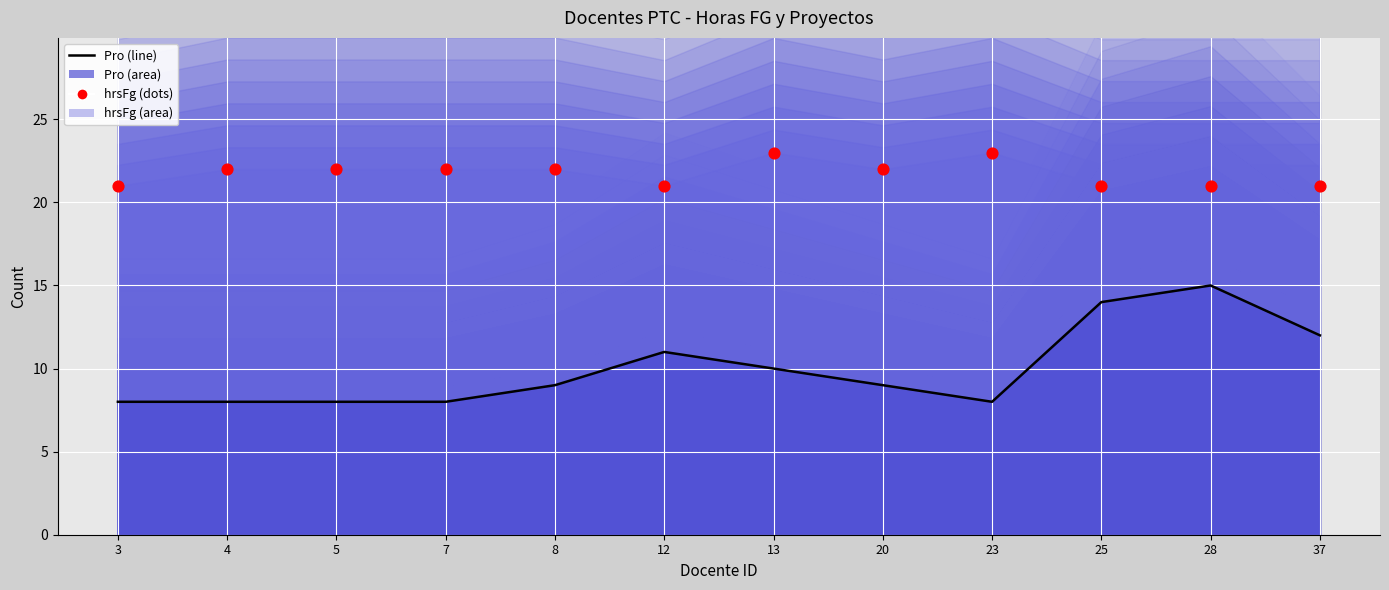

Is the value of hrsFg at 25 greater than the value of Pro at 37?

Yes